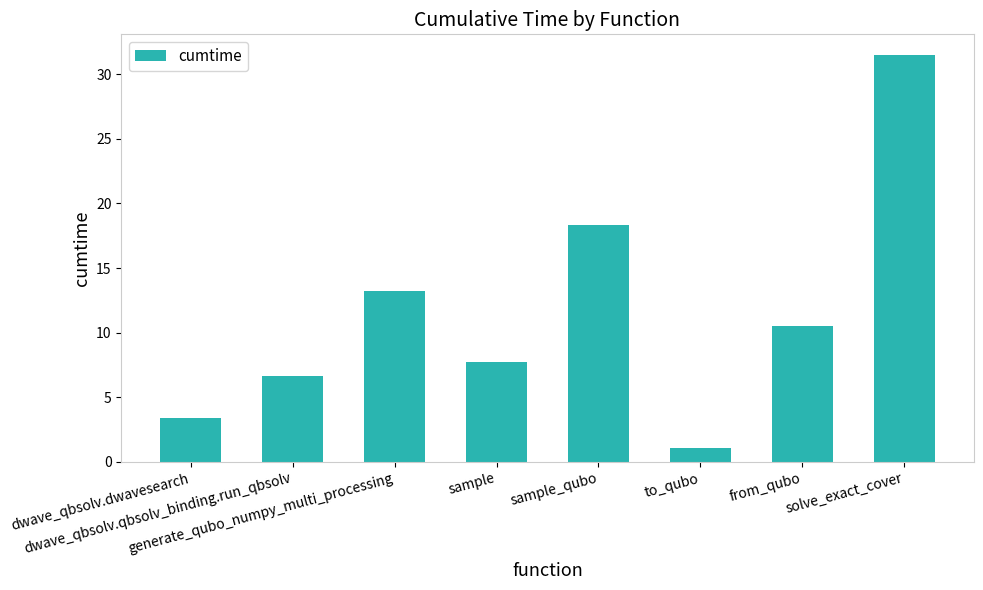

What is the sum of all values?

92.3